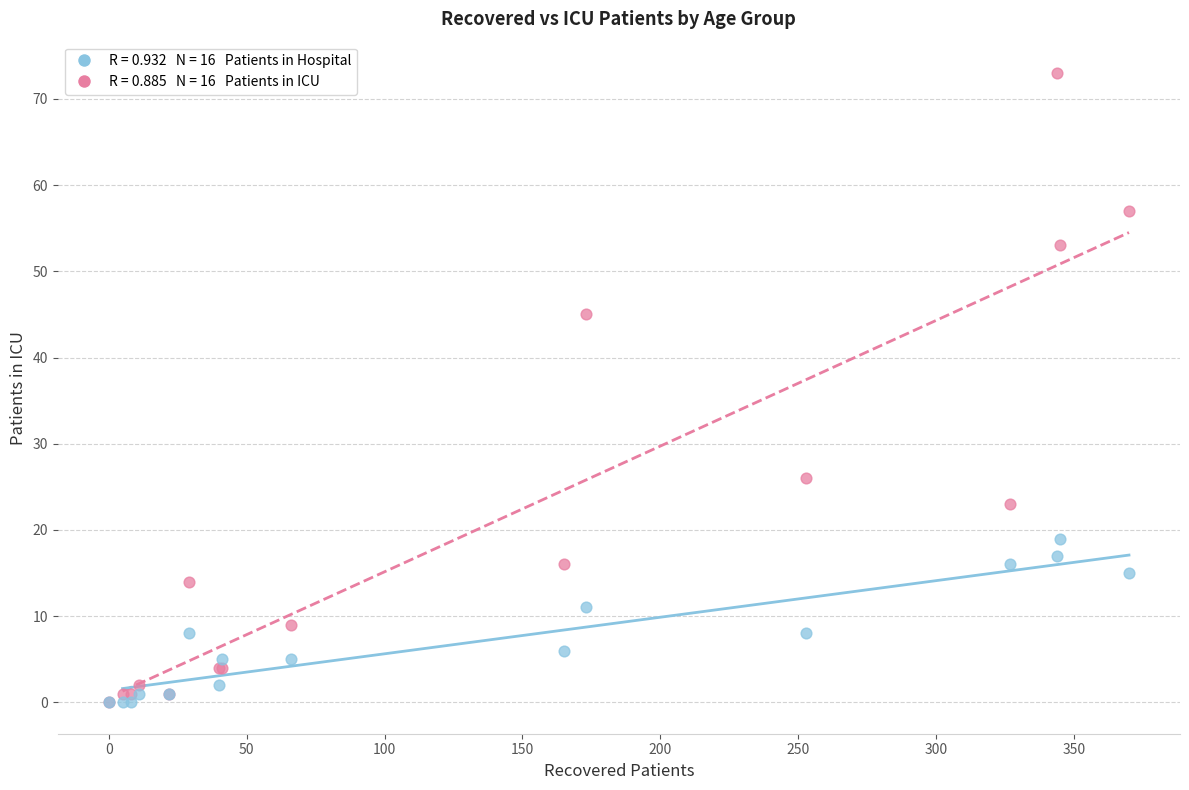

Across all series, what Y value is closest to 36?

45